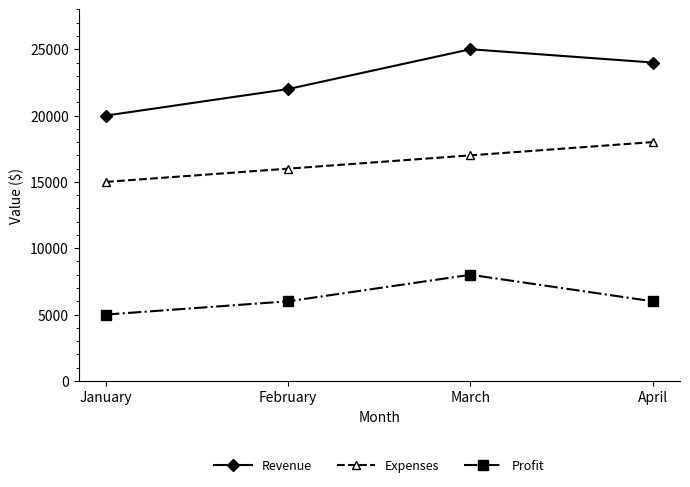

What are all the series names shown in the legend?

Revenue, Expenses, Profit